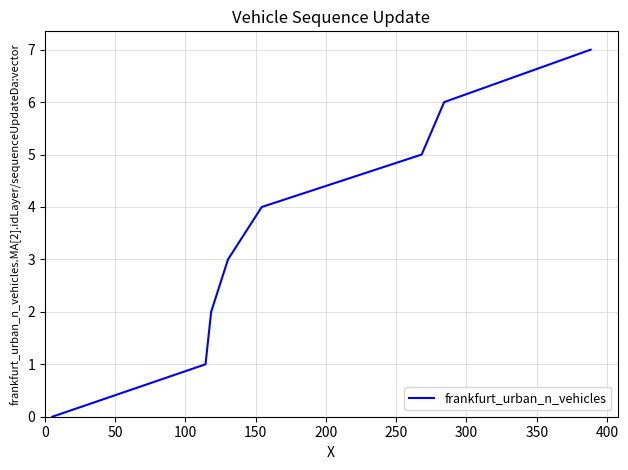

What is the sum of all values?

28